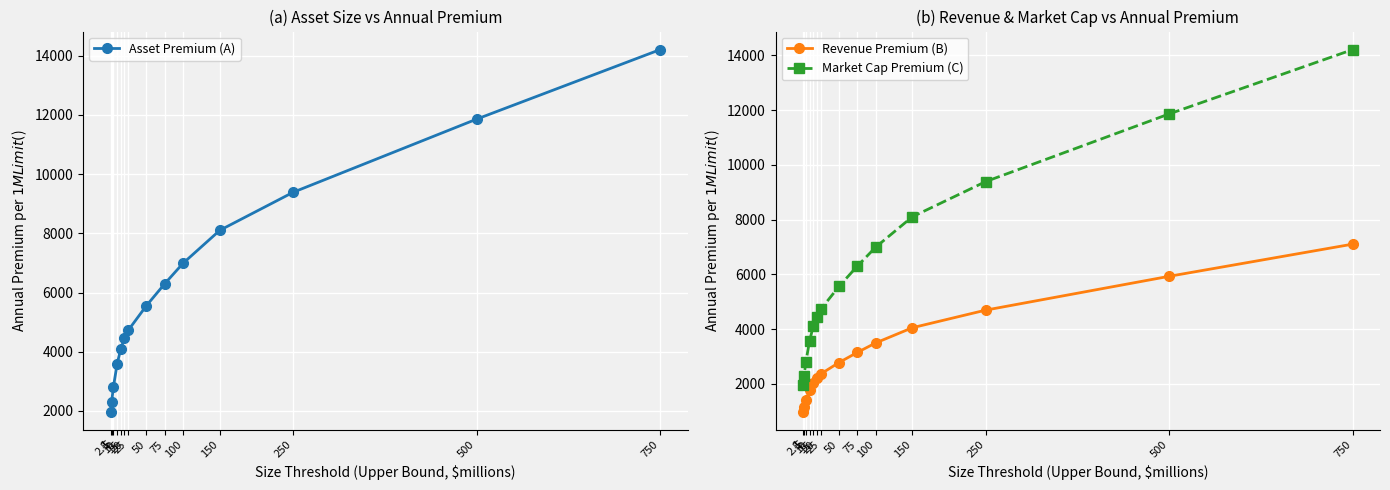

Rank the series by their maximum value, from highest to lowest.

Asset Premium (A), Market Cap Premium (C), Revenue Premium (B)